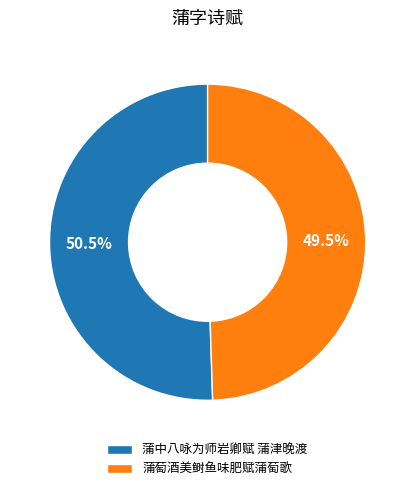

Rank the categories by value from lowest to highest.

蒲萄酒美鲥鱼味肥赋蒲萄歌, 蒲中八咏为师岩卿赋 蒲津晚渡